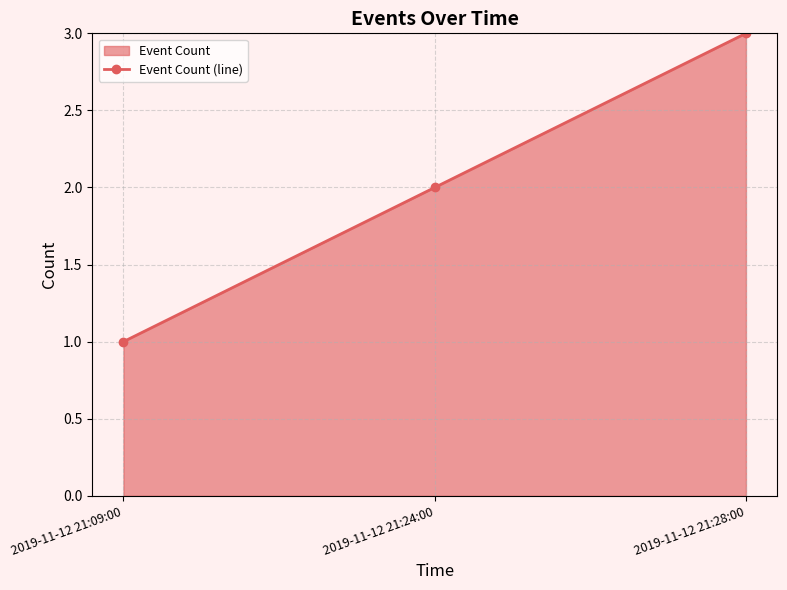

Where does the data first go above 2?

2019-11-12 21:28:00